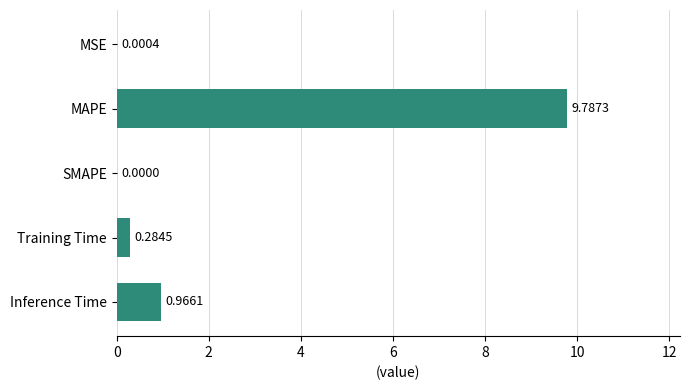

What is the sum of the values at MAPE and Inference Time?

10.8